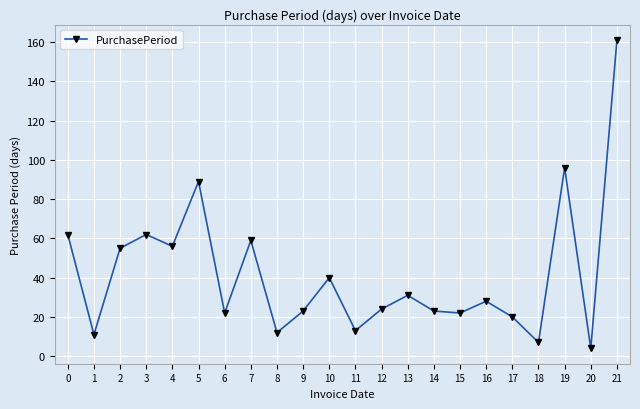

Is it true that the value at 16 is 28?

True